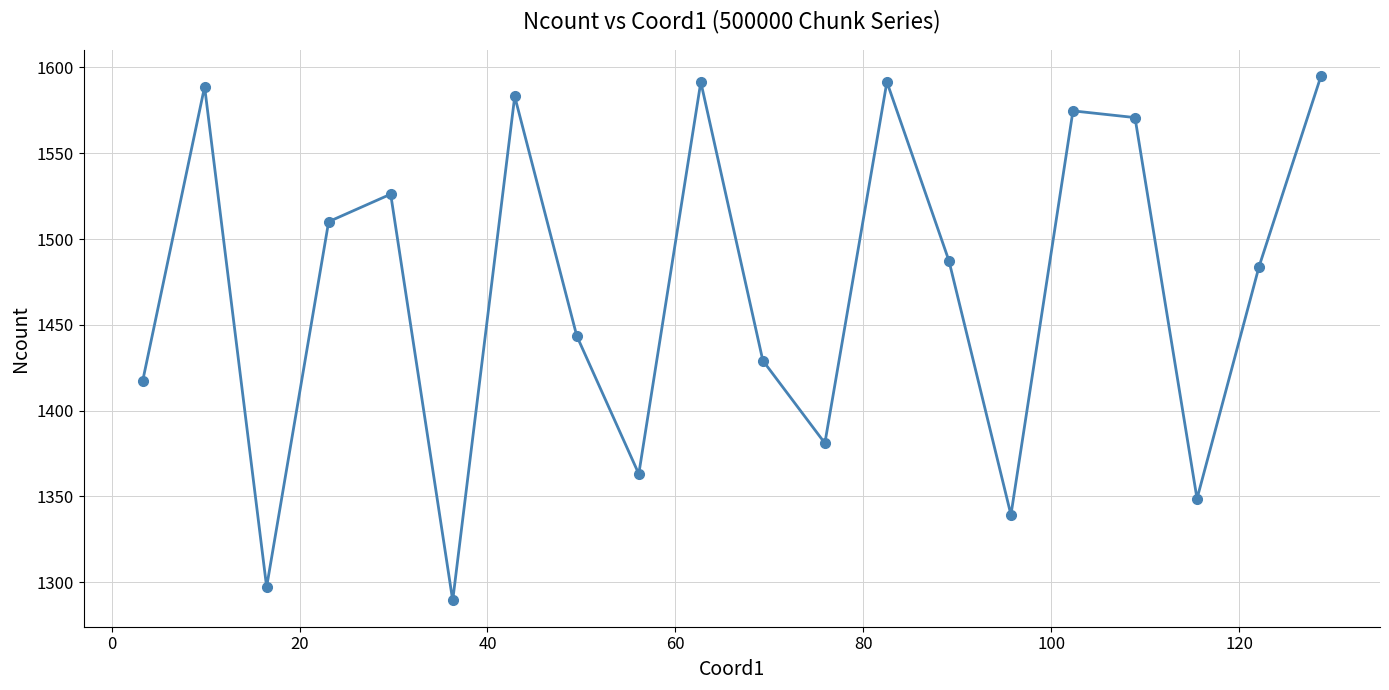

What is the value of the 16th point from the left?

1574.7